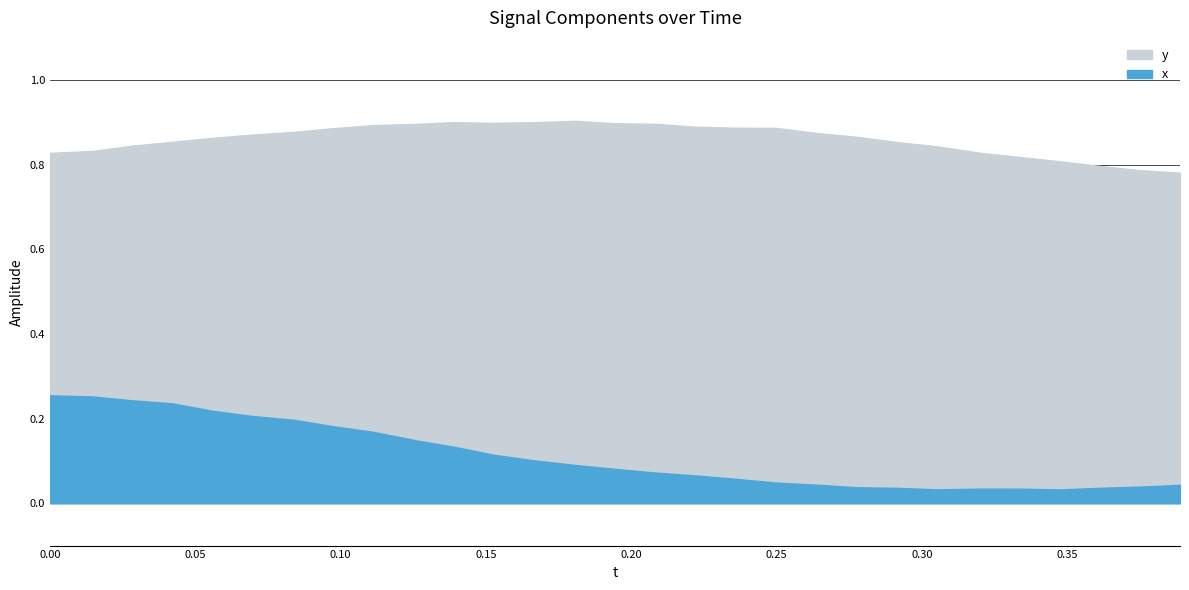

What are all the series names shown in the legend?

x, y